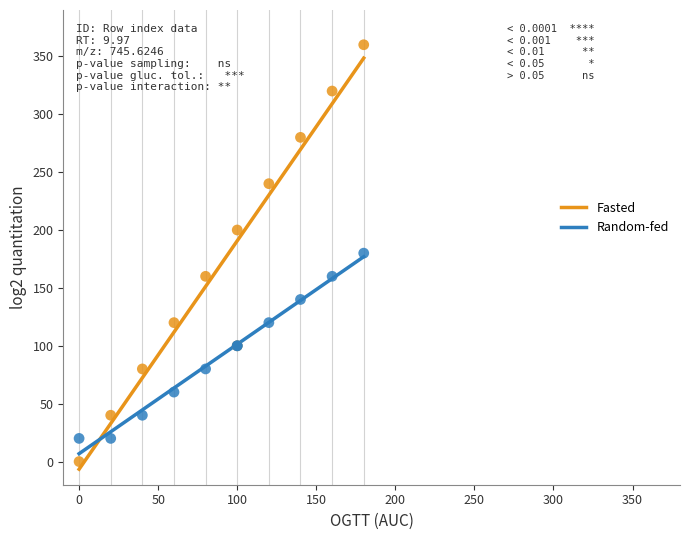

What is the X range (max minus min) for the scatter plot?

180